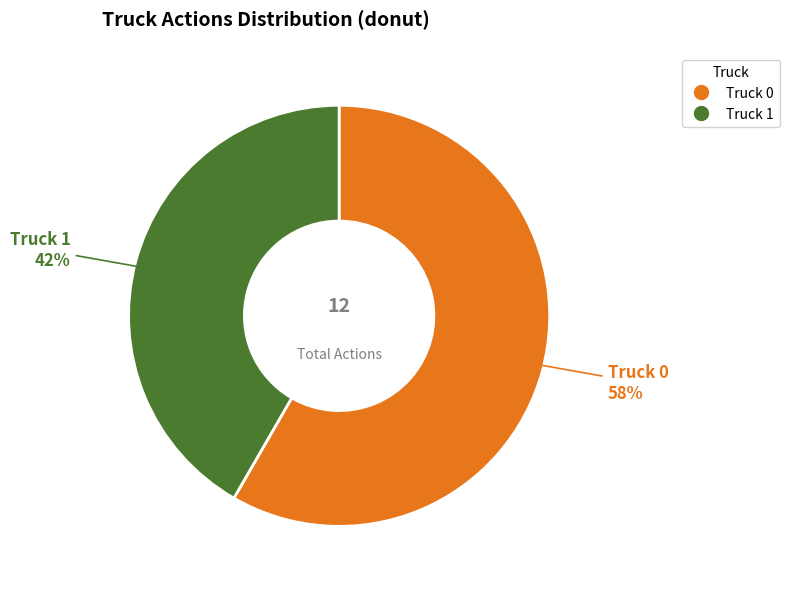

What percentage is the Truck 1 slice, to the nearest percent?

42%